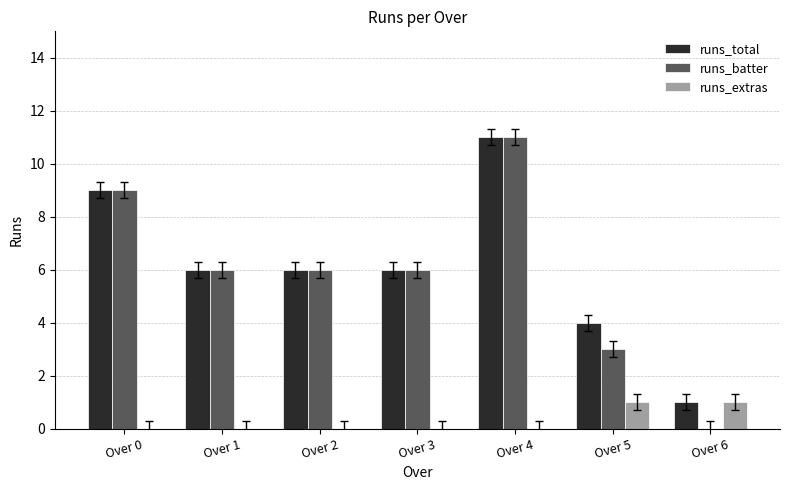

What is the maximum value shown in the chart?

11